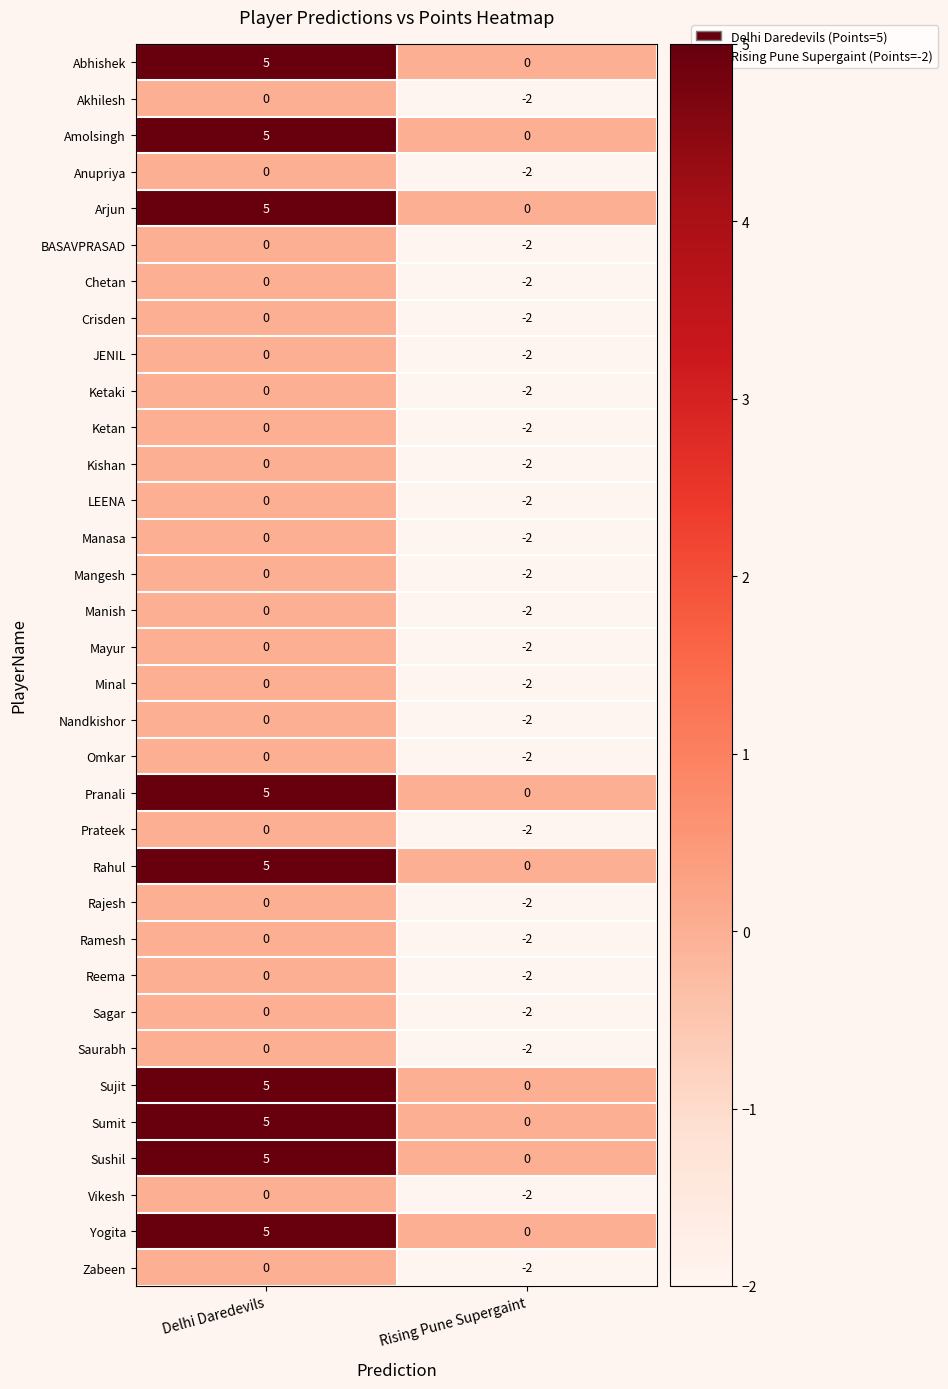

What is the difference between the maximum and minimum values in the Sumit series?

5